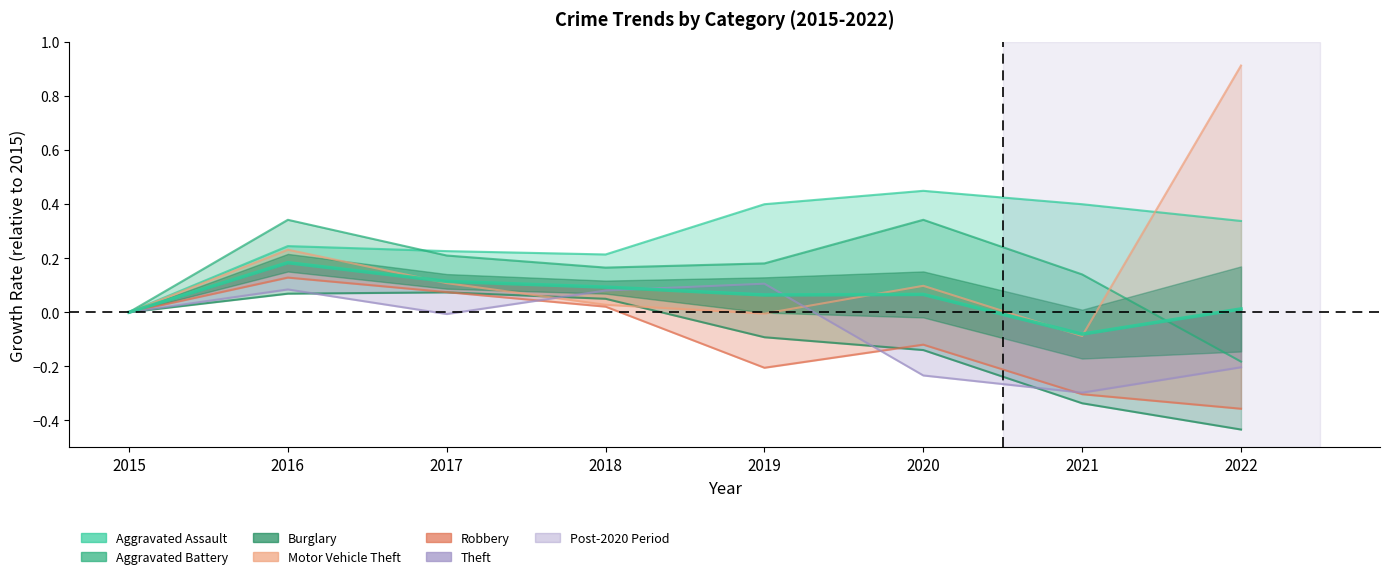

True or false: Aggravated Assault has more than 2 interior local peaks.

False